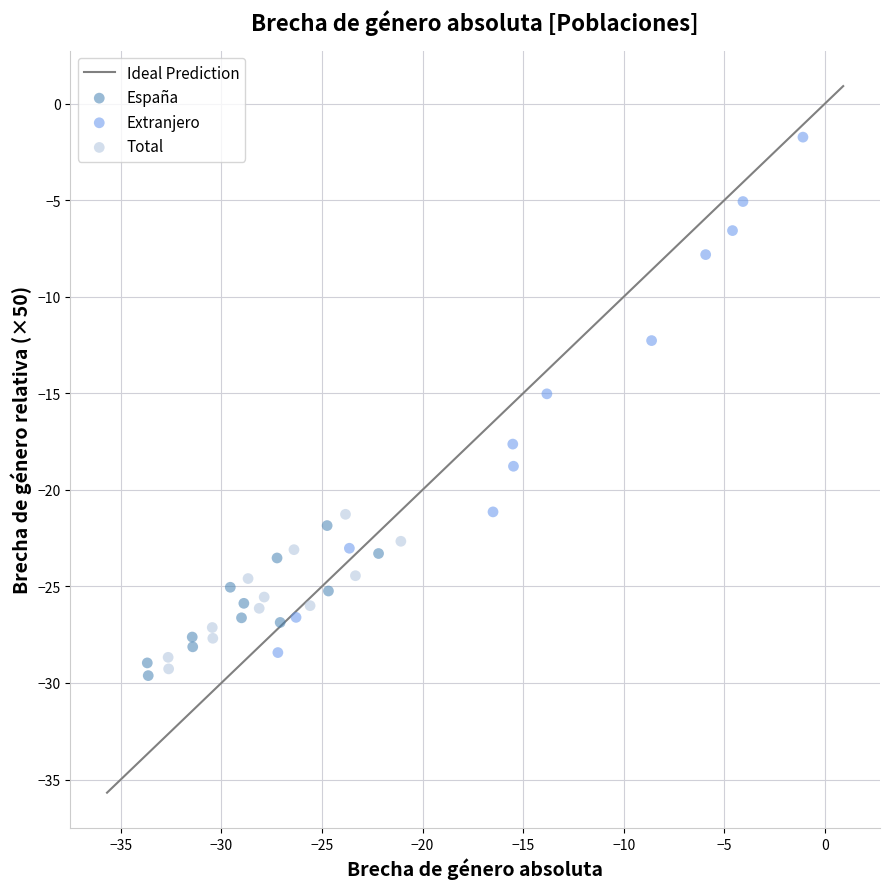

Which series has the largest Y range (max minus min)?

Extranjero